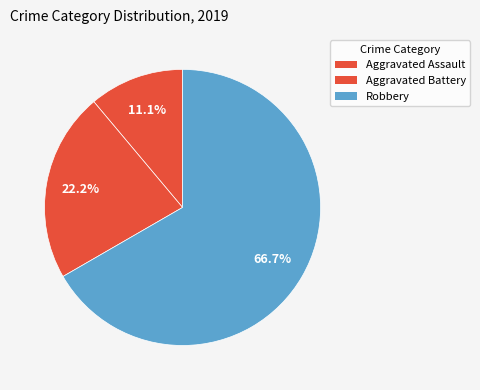

To the nearest percent, what is the combined percentage of Aggravated Assault and Robbery?

78%